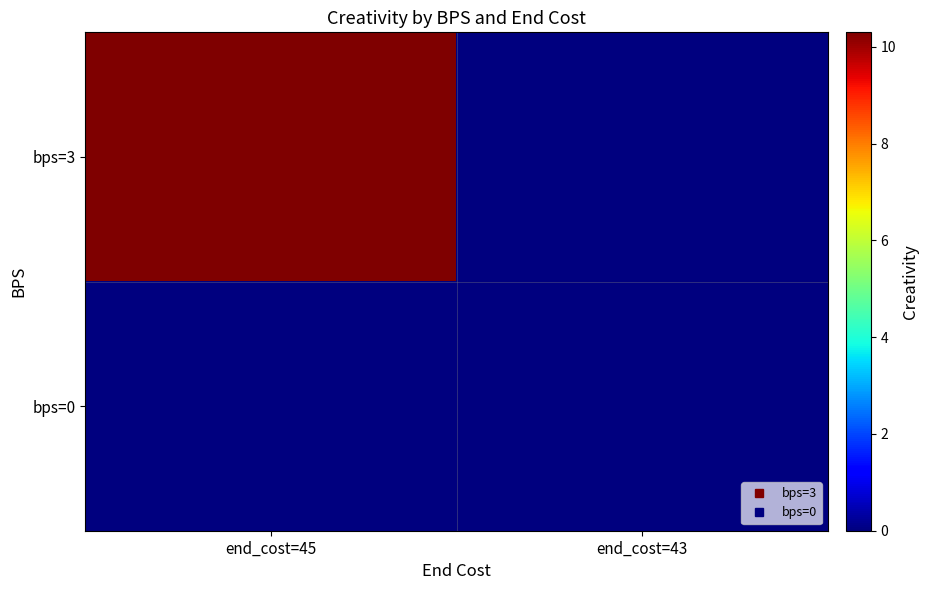

Which series has the largest range (max minus min)?

bps=3